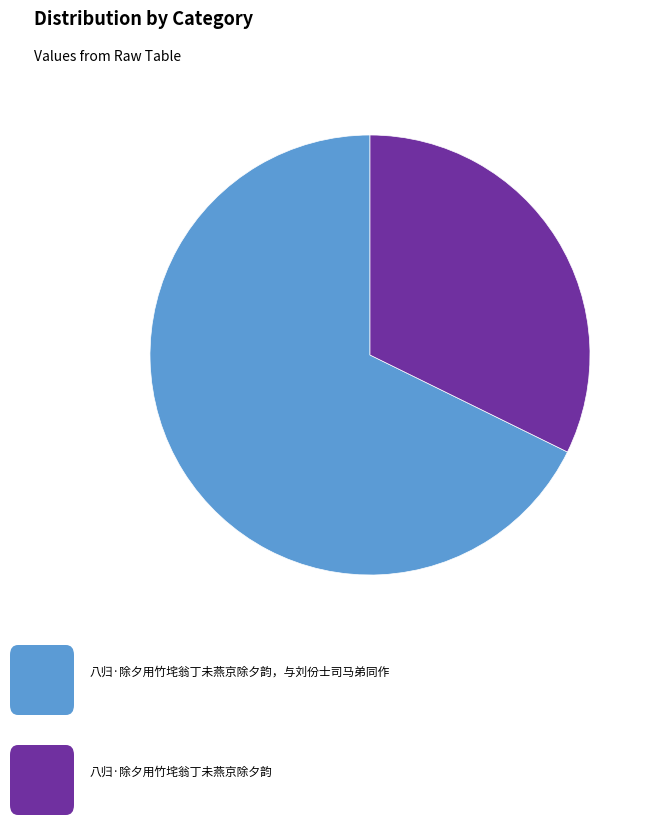

Is there any slice that represents more than half of the pie?

Yes